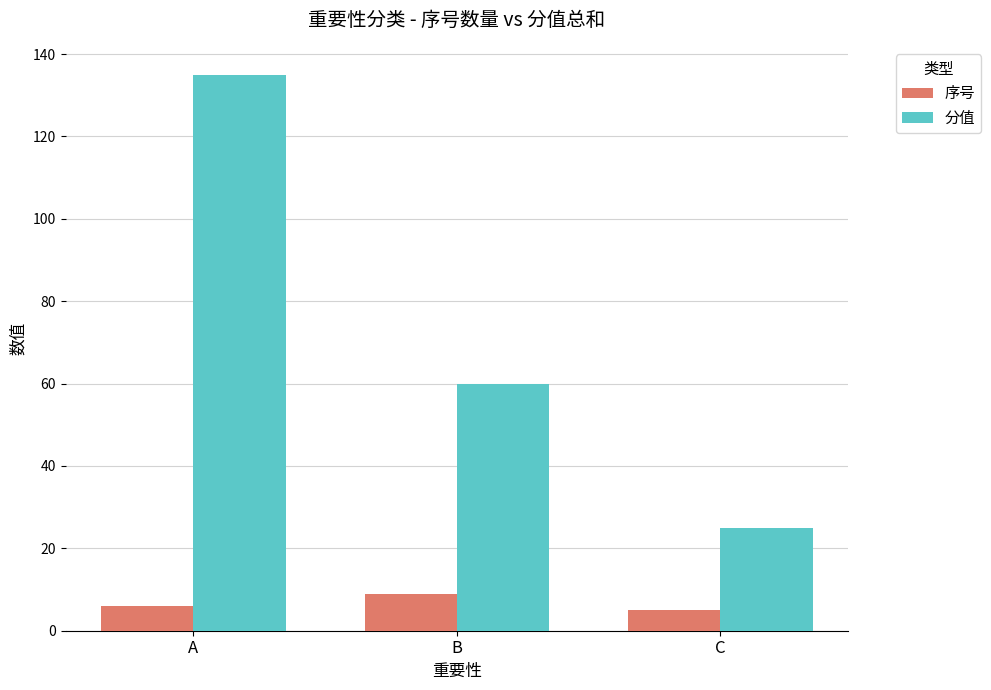

Which series changed the most between B and C?

分值